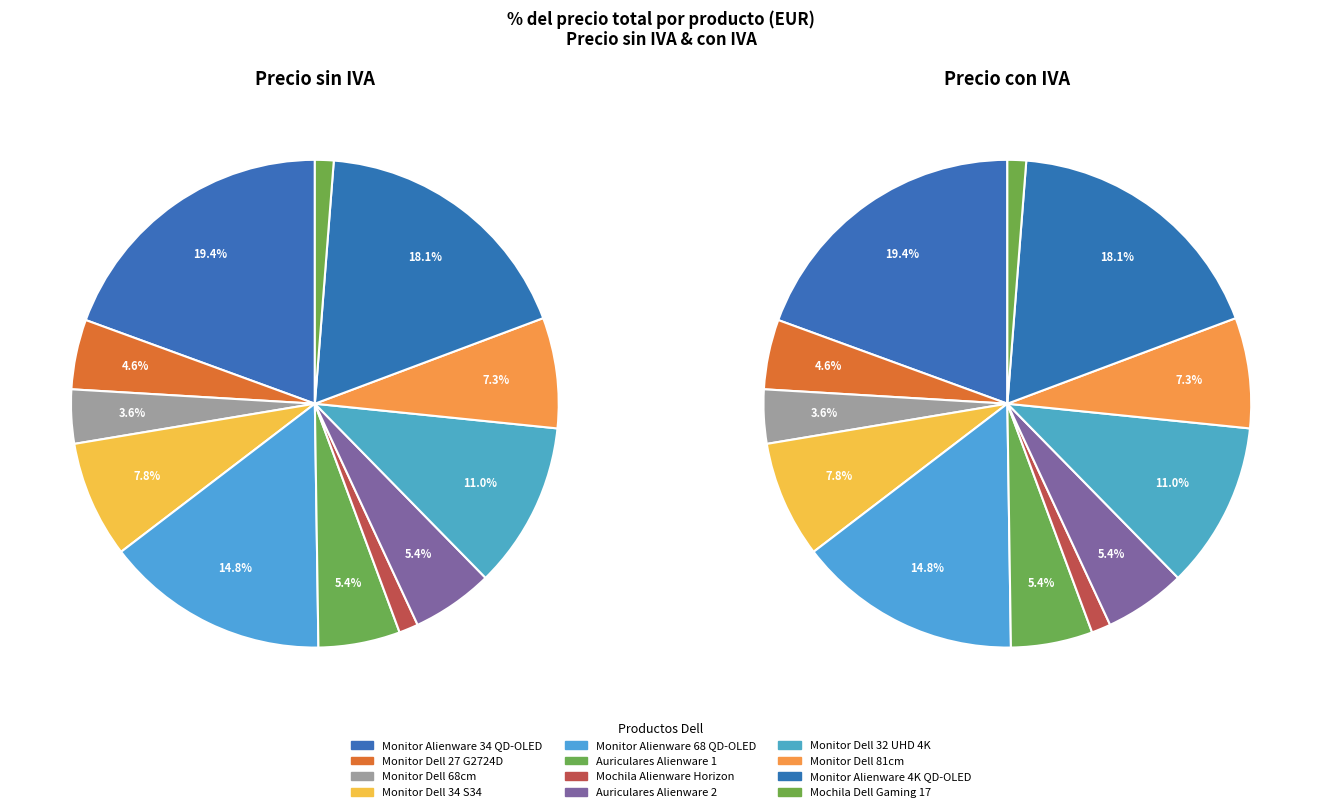

Combined, what portion of the pie is 9 and 7?

12.7%